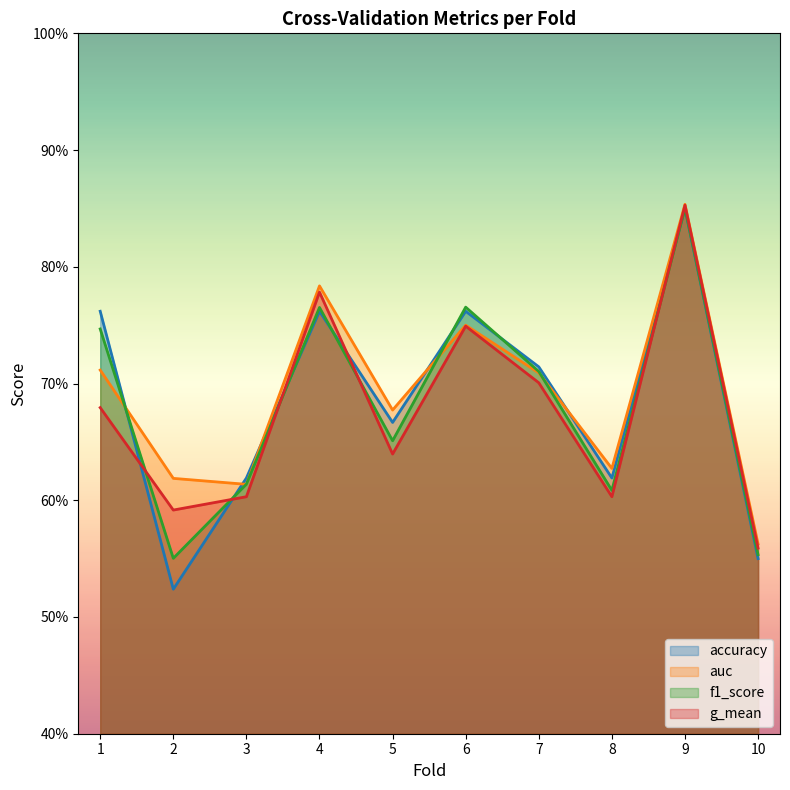

What is the sum of the f1_score values at 2 and 3?

1.2